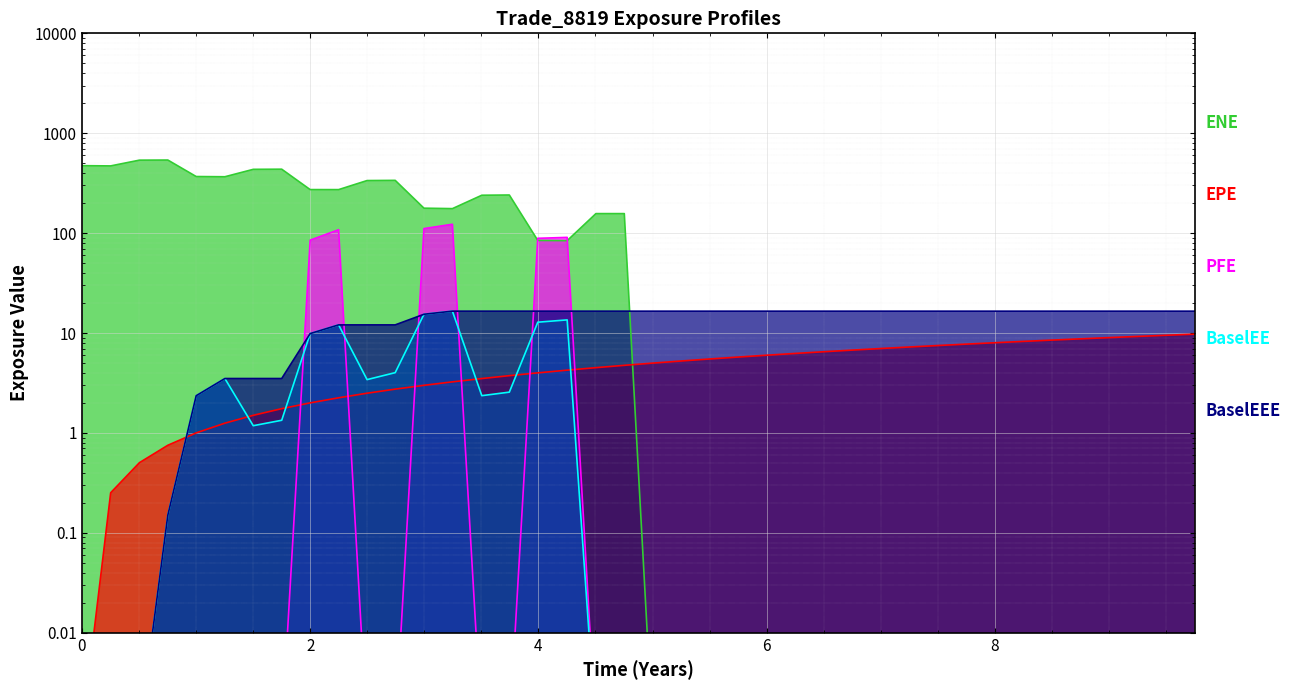

How many lines are shown in the chart?

5